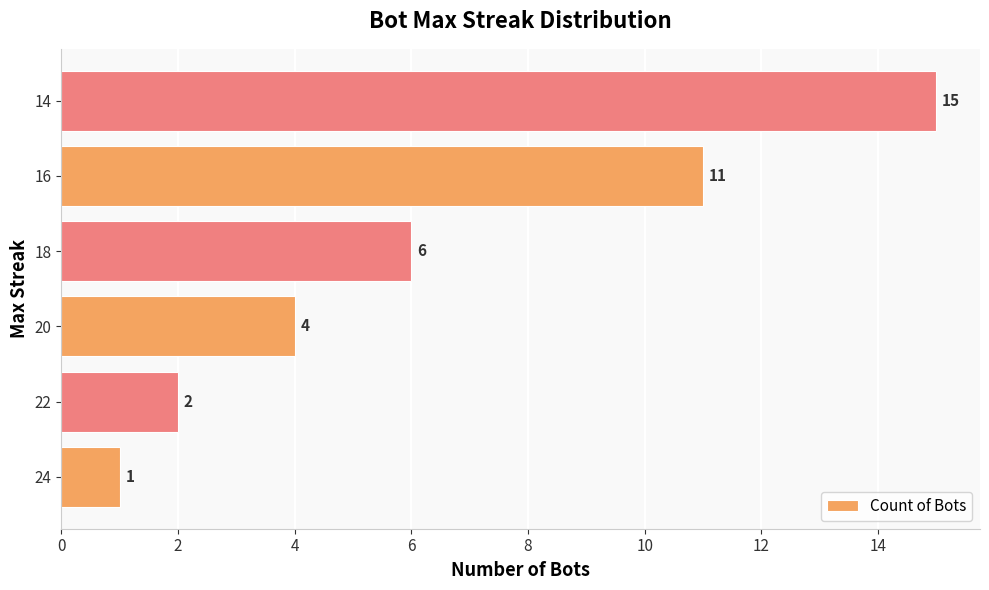

The chart shows a value of 8 at 18. True or false?

False